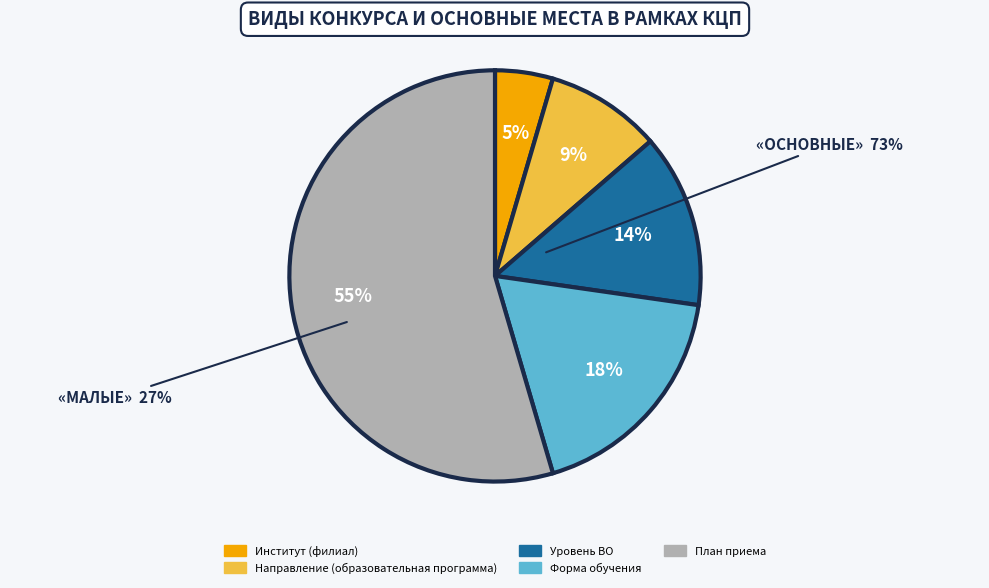

To the nearest percent, what portion does Уровень ВО represent?

14%